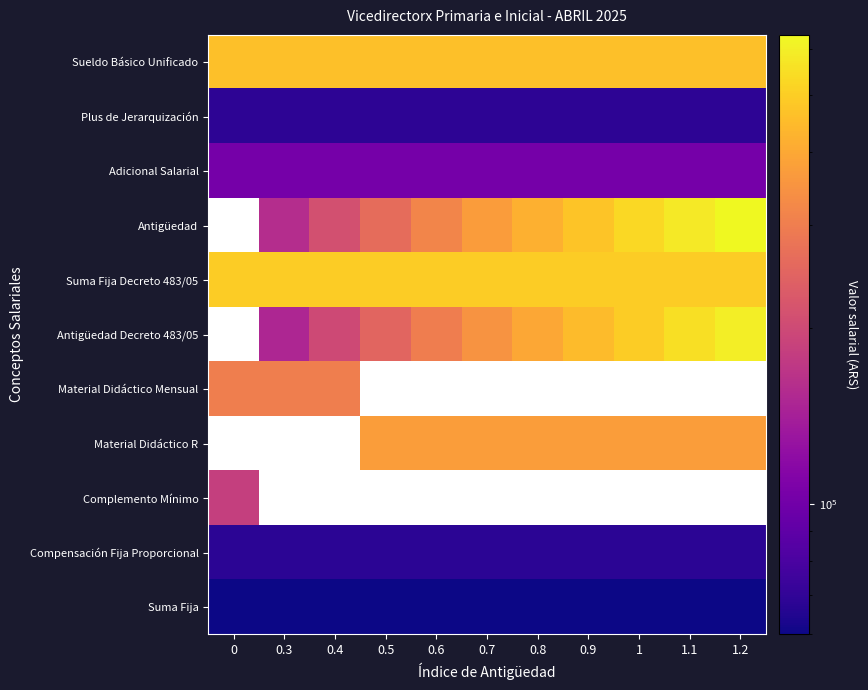

True or false: Antigüedad Decreto 483/05 has a value of 149382.1 at 0.3.

True